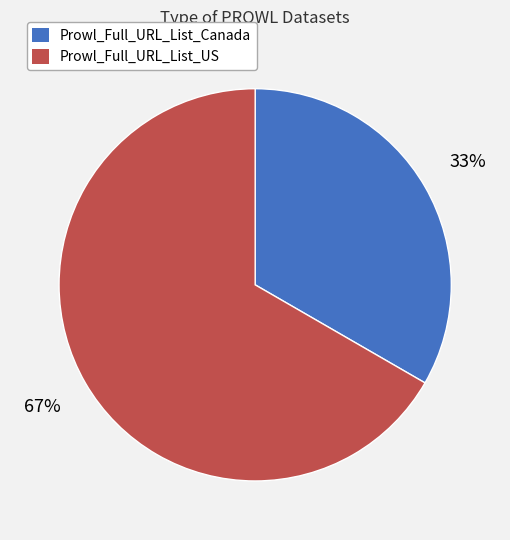

Is the sum of Prowl_Full_URL_List_Canada and Prowl_Full_URL_List_US greater than half?

Yes